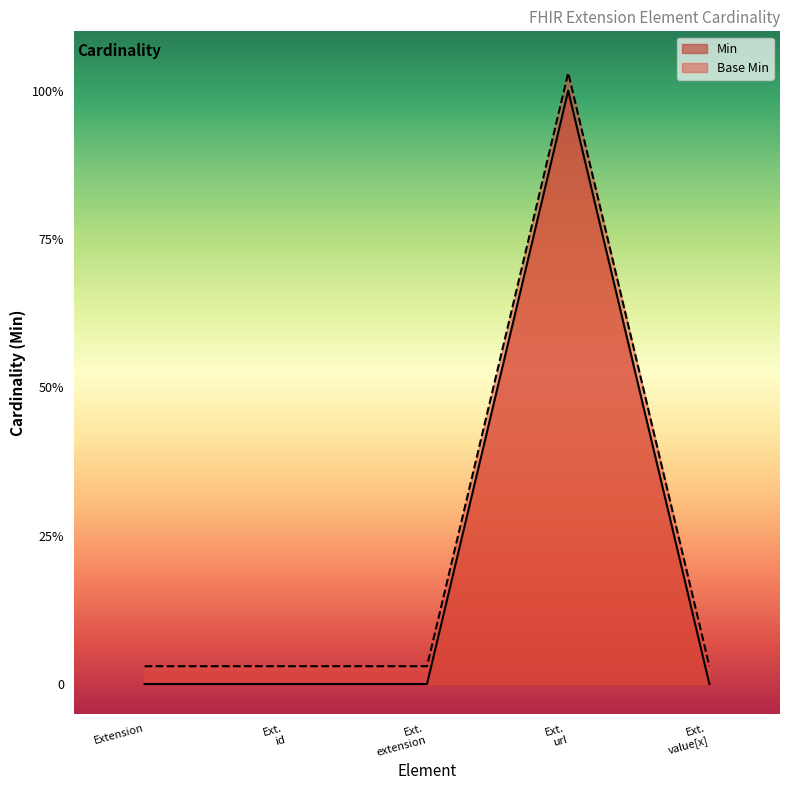

Which series has the largest total across all categories?

Base Min